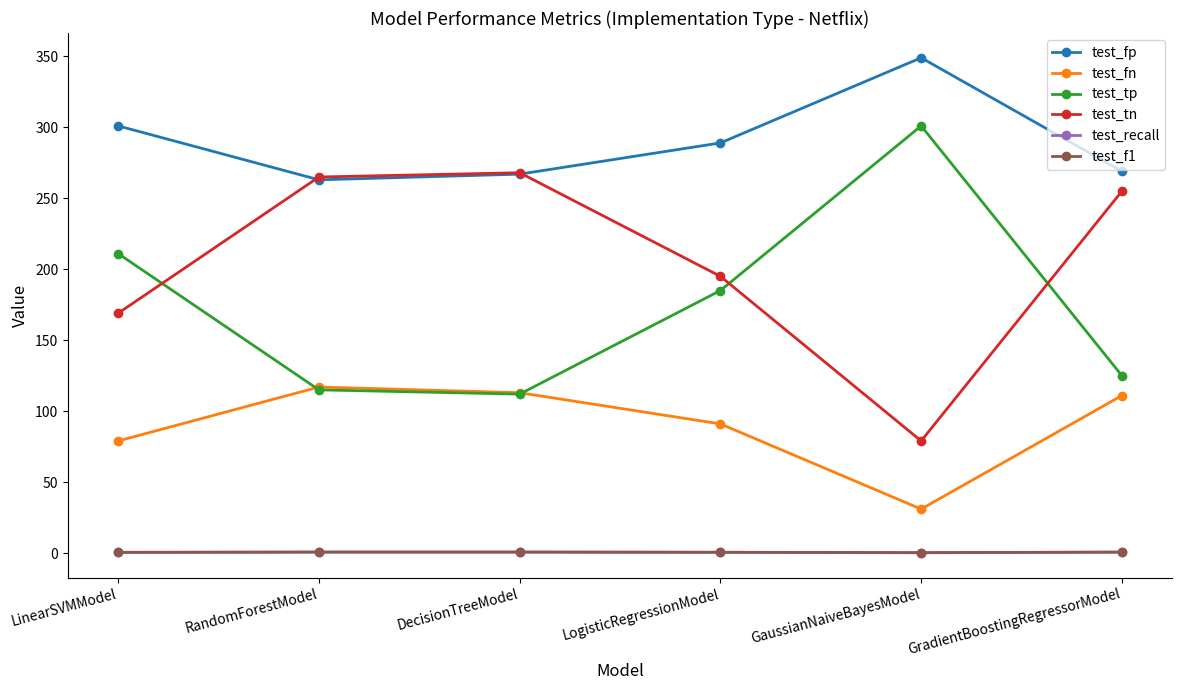

Which series has the largest total across all categories?

test_fp